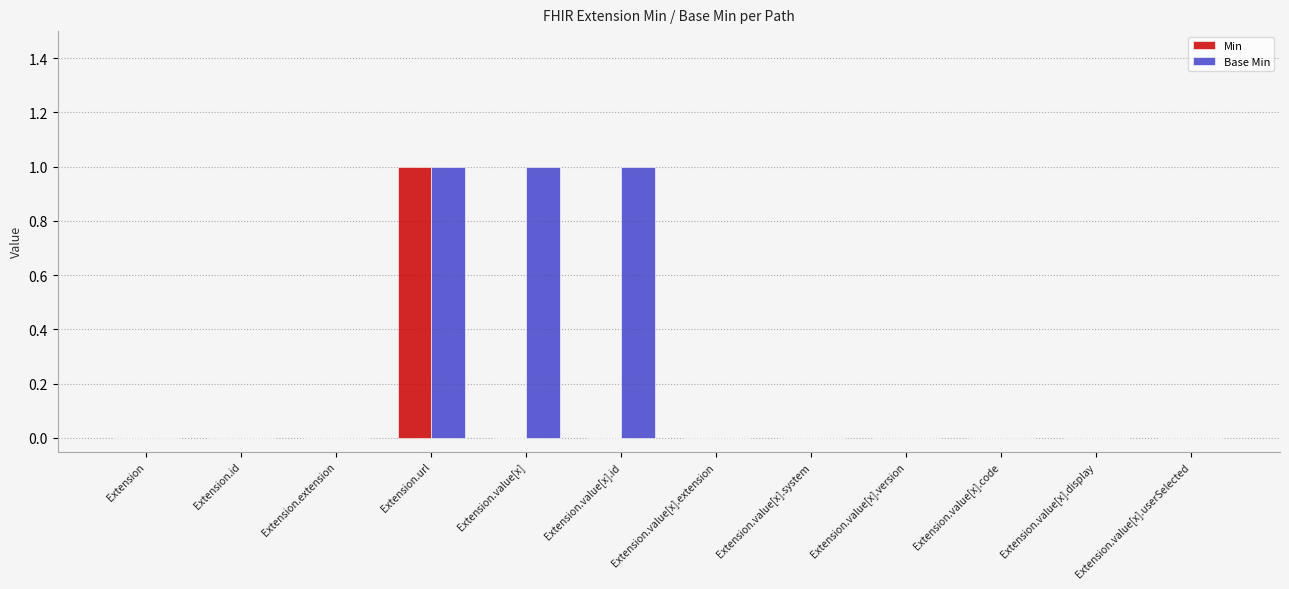

Count the number of categories in the chart.

12